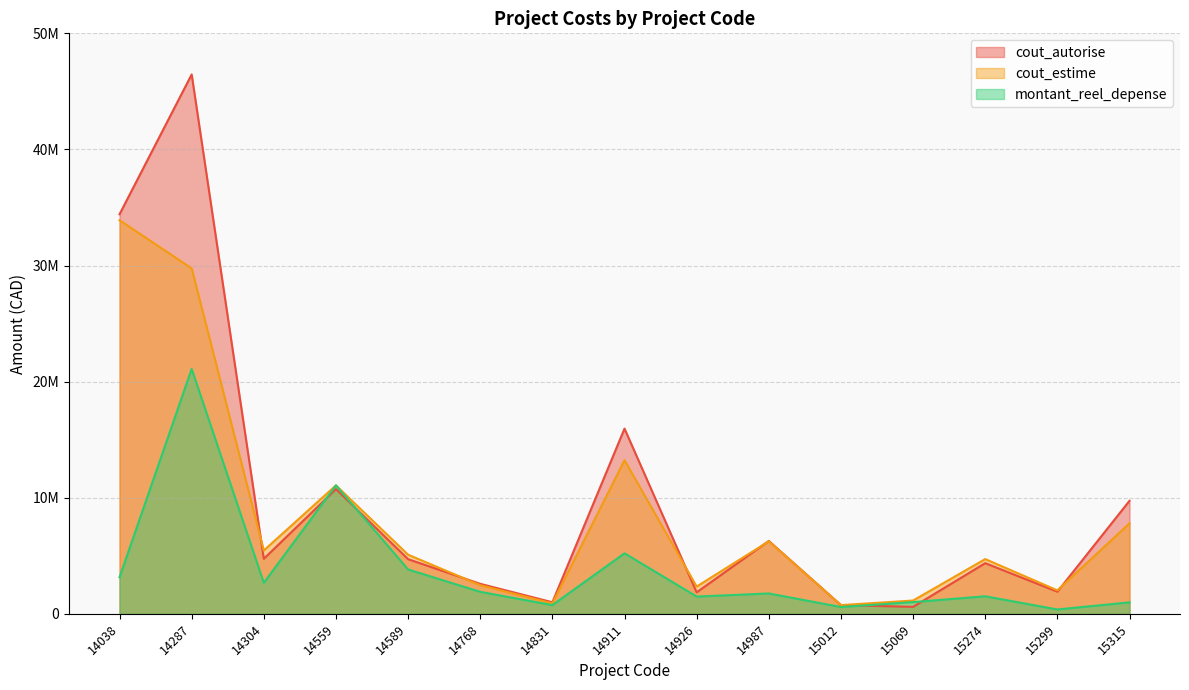

True or false: montant_reel_depense has a value of 2670100 at 14304.

True